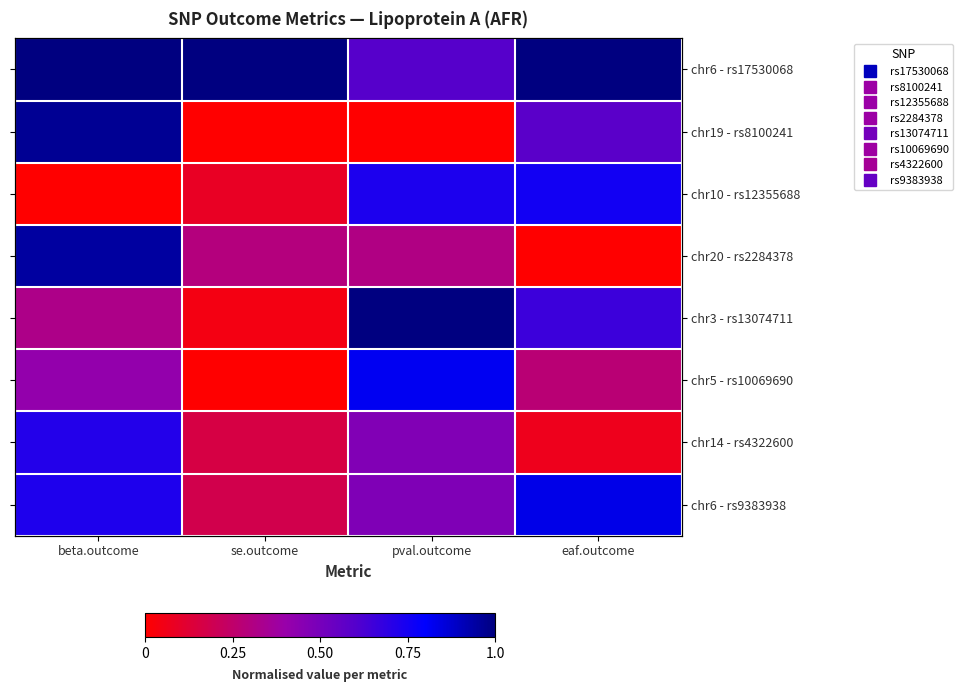

True or false: chr6 - rs17530068 has a value of 1.0 at se.outcome.

True